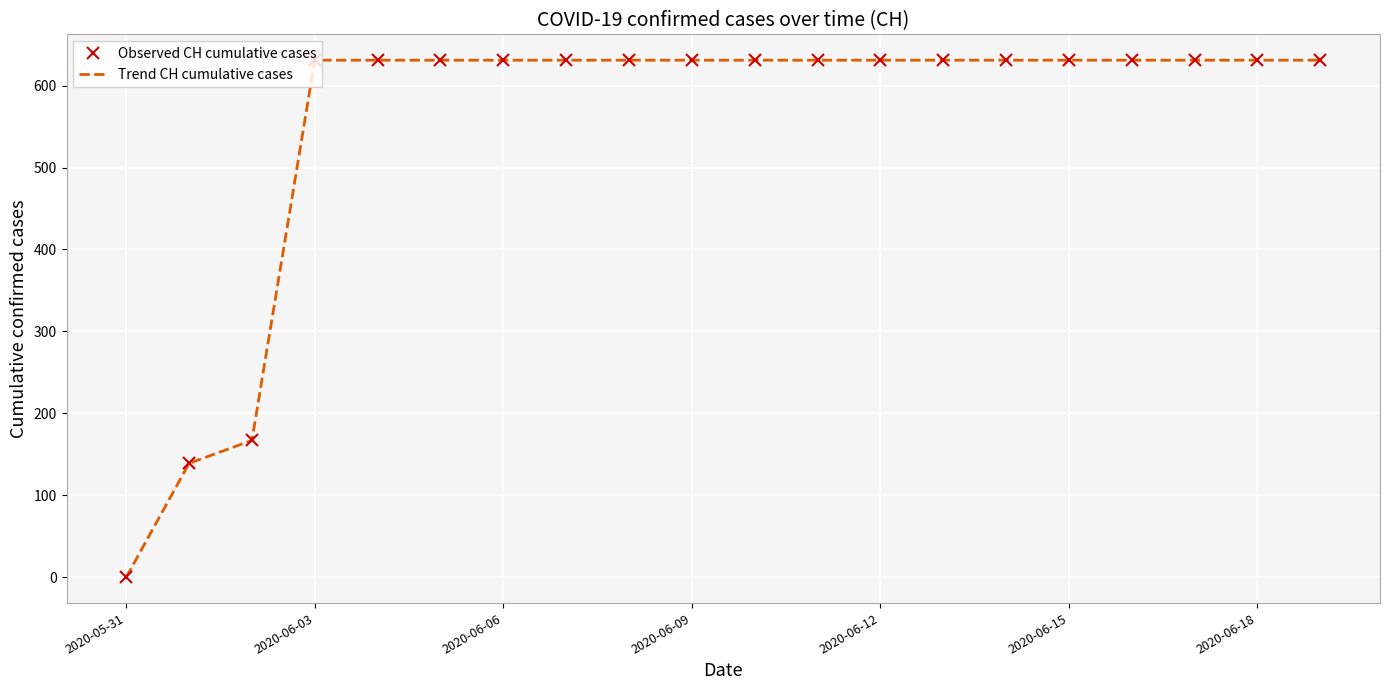

Reading right to left, list all the values displayed in this chart.

Observed CH cumulative cases: 631	631	631	631	631	631	631	631	631	631	631	631	631	631	631	631	631	167	139	0
Trend CH cumulative cases: 631	631	631	631	631	631	631	631	631	631	631	631	631	631	631	631	631	167	139	0